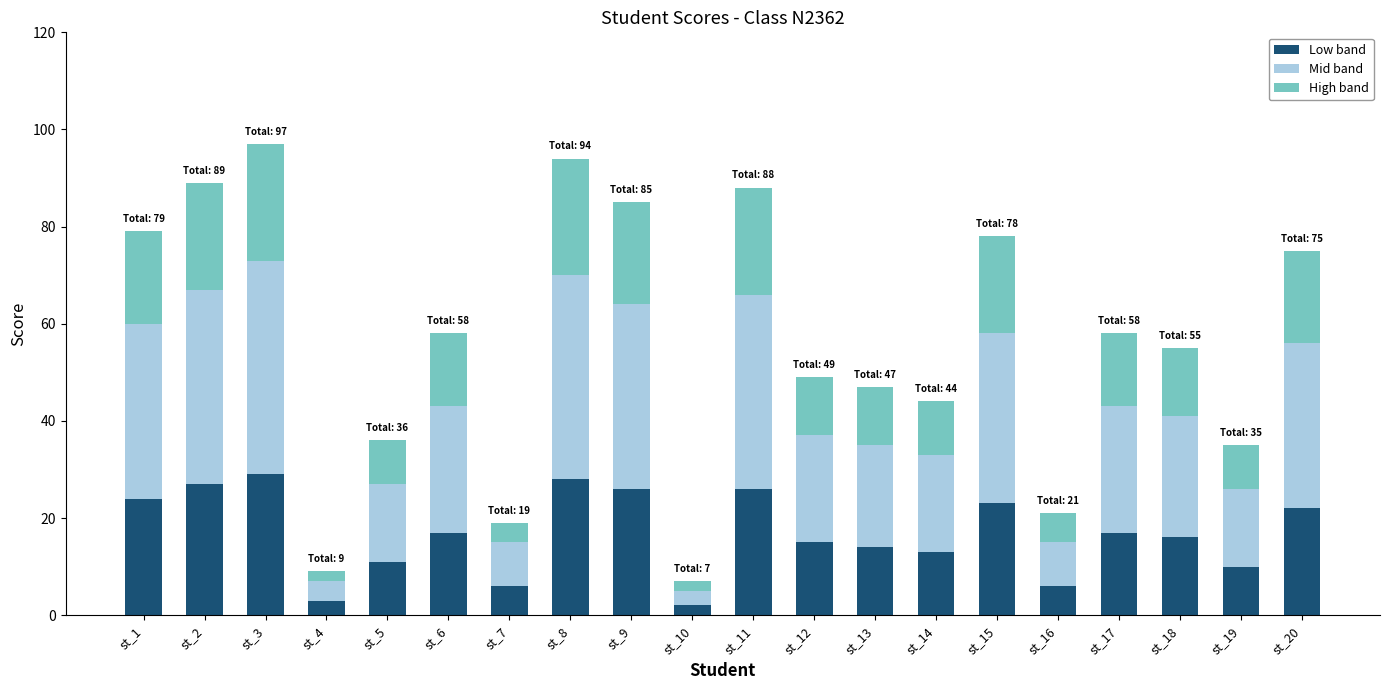

What is the average value of the Low band series?

17